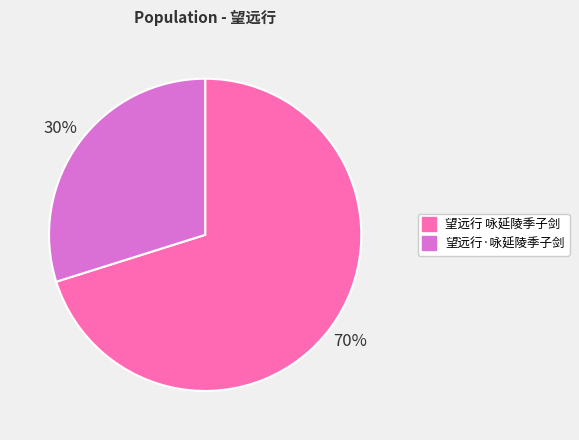

Which category has the smallest portion of the pie?

望远行·咏延陵季子剑